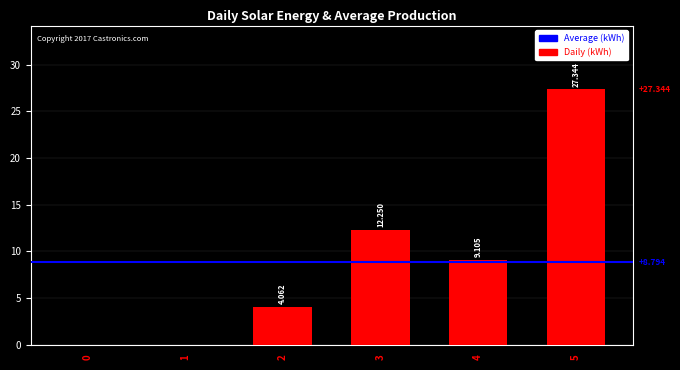

Which has a higher value, 2 or 1?

2